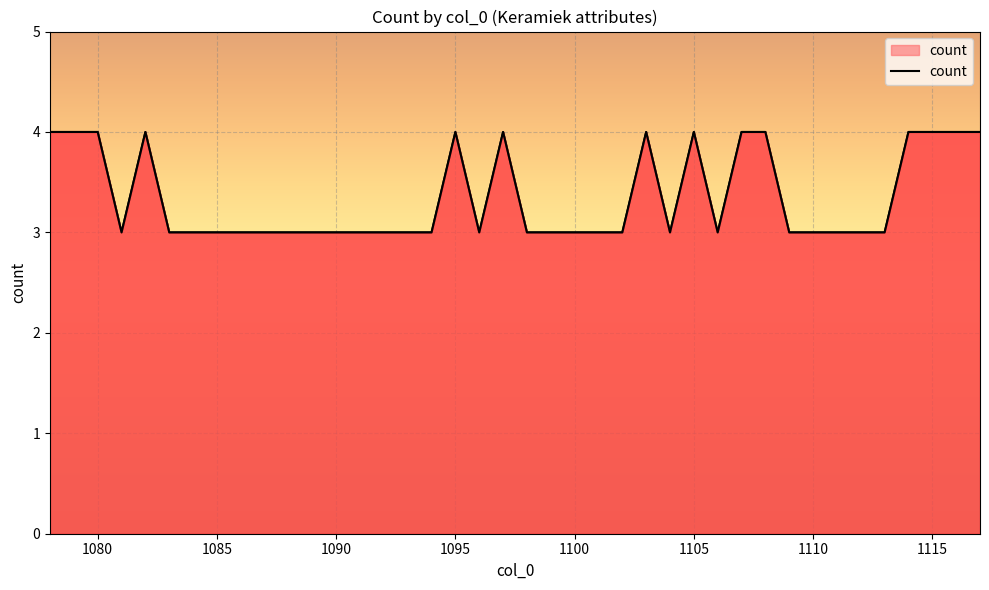

What is the average value?

3